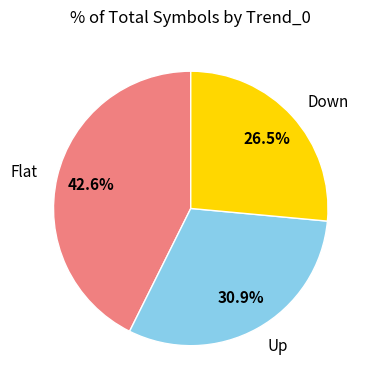

Is Down the majority of the pie?

No